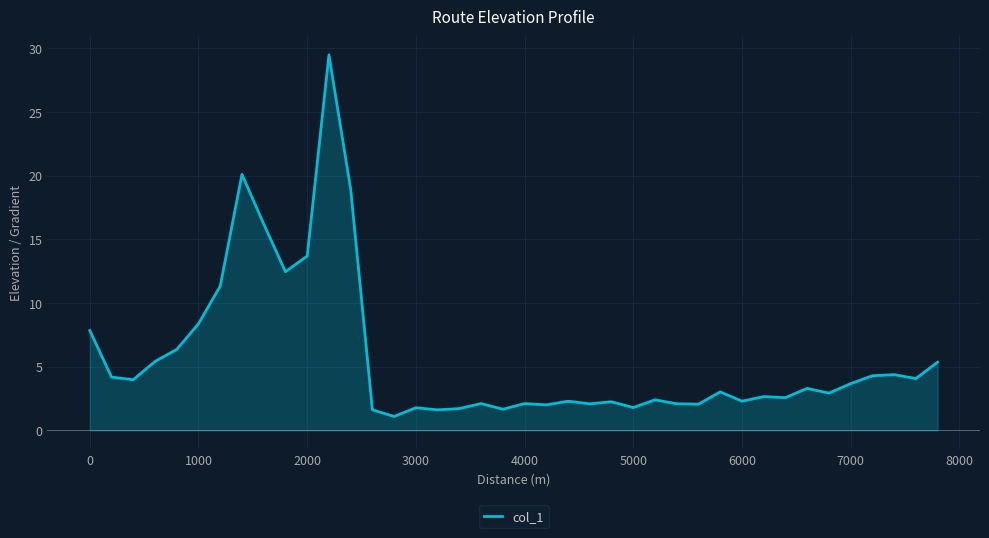

What is the difference between the maximum and minimum values?

28.4